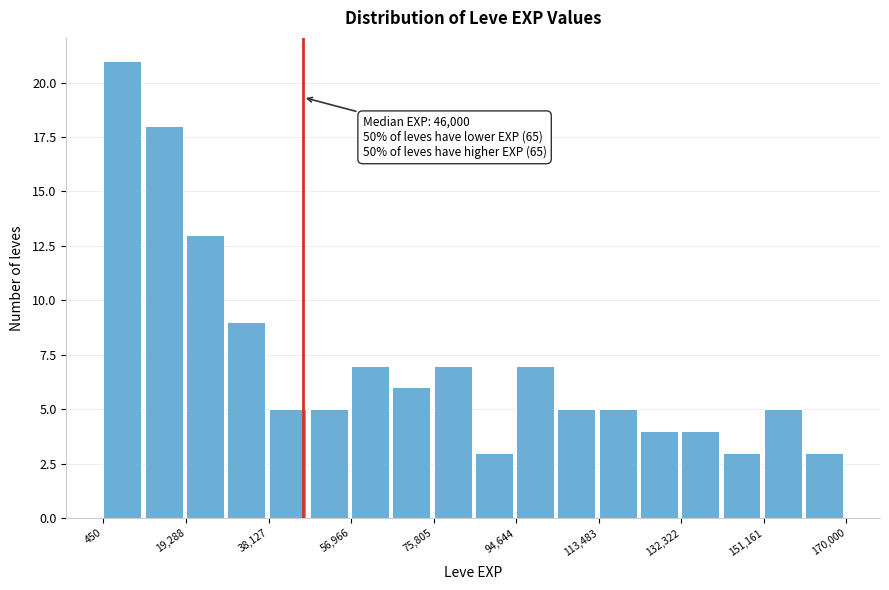

Which range on the x-axis has the tallest bar?

0 to 10000